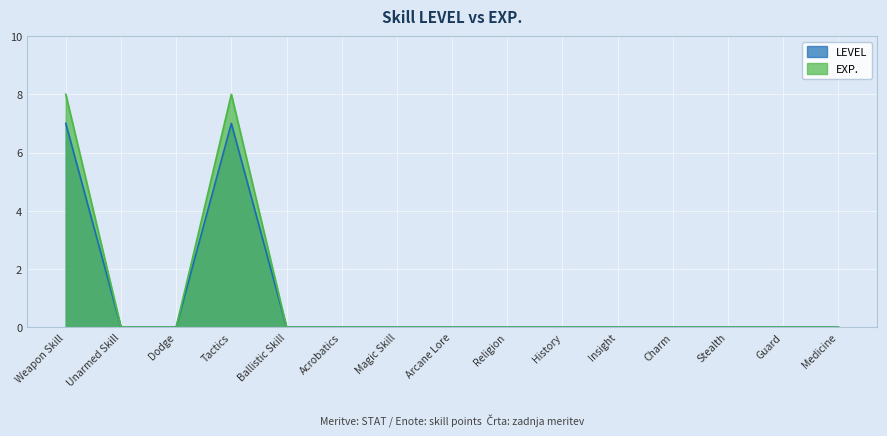

How many positive values does the LEVEL series have?

2